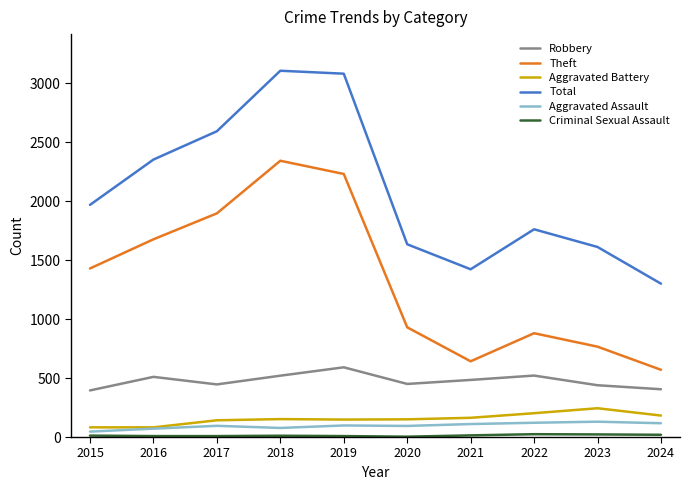

Is it true that Theft equals 3649 at 2018?

False